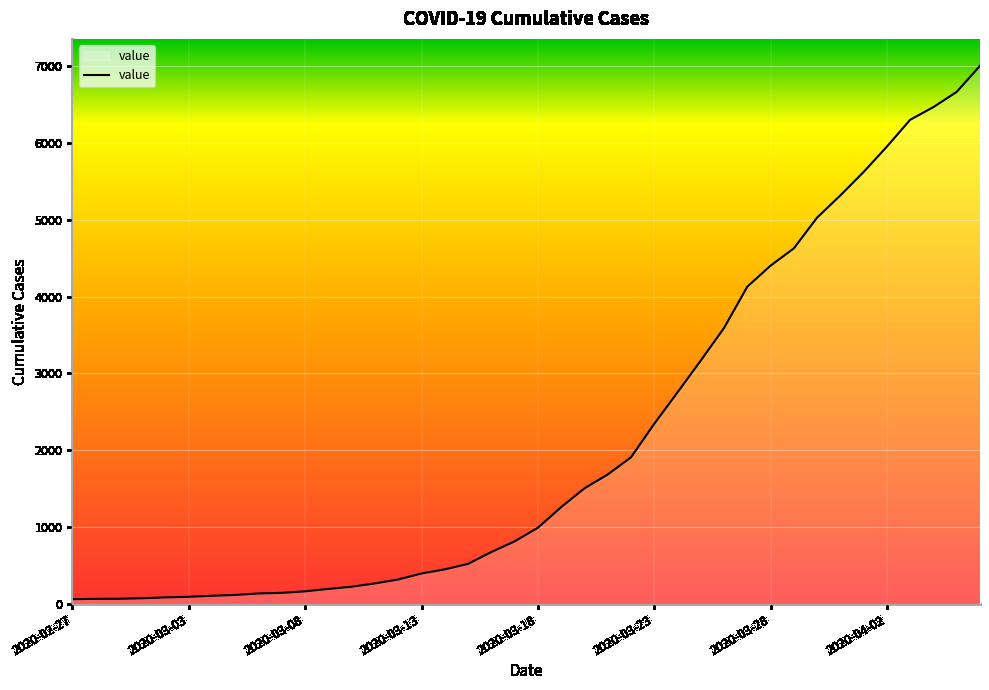

Count the number of data series in this chart.

1